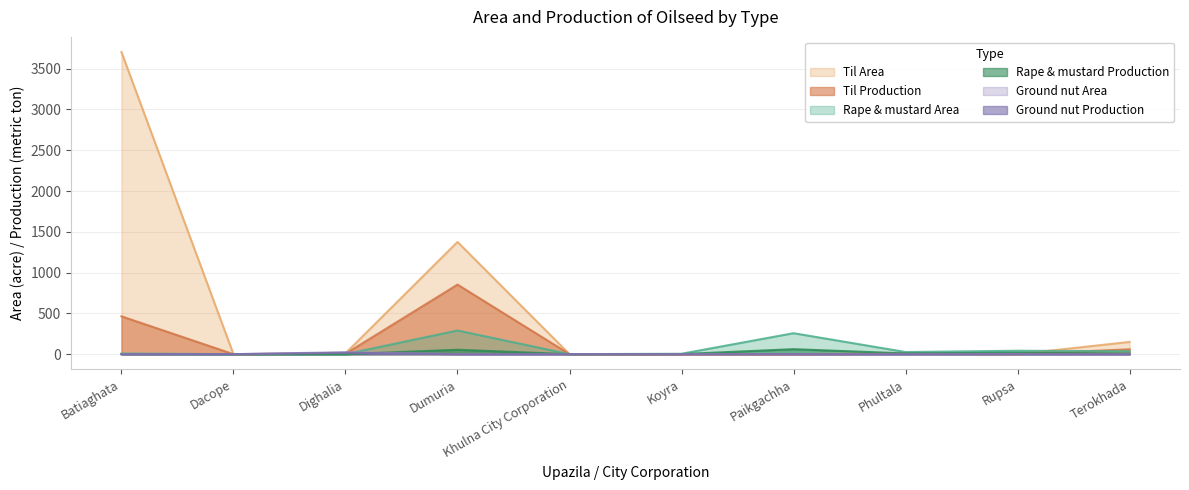

The value of Rape & mustard Area at Dighalia is -100.4. True or false?

False